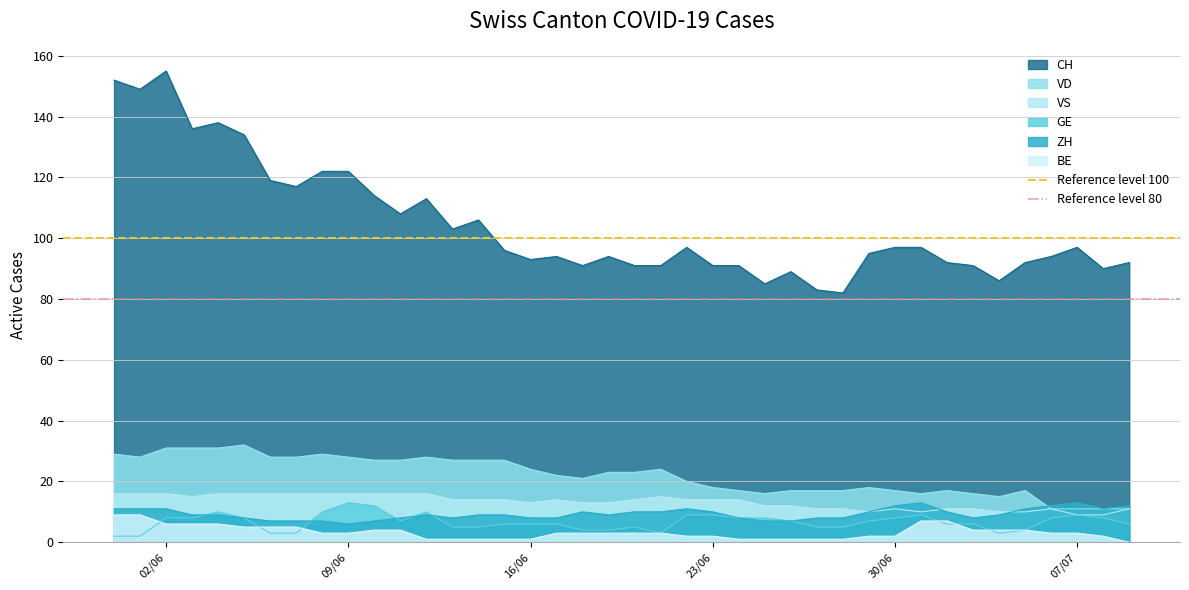

What is the lowest value of the CH series?

82